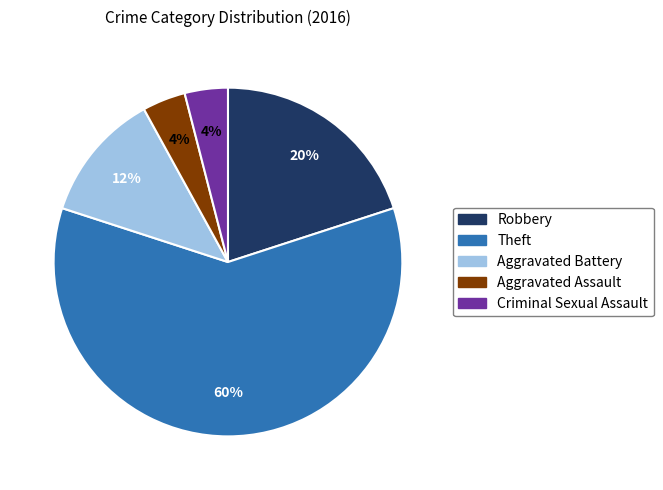

Count the number of slices in the pie.

5